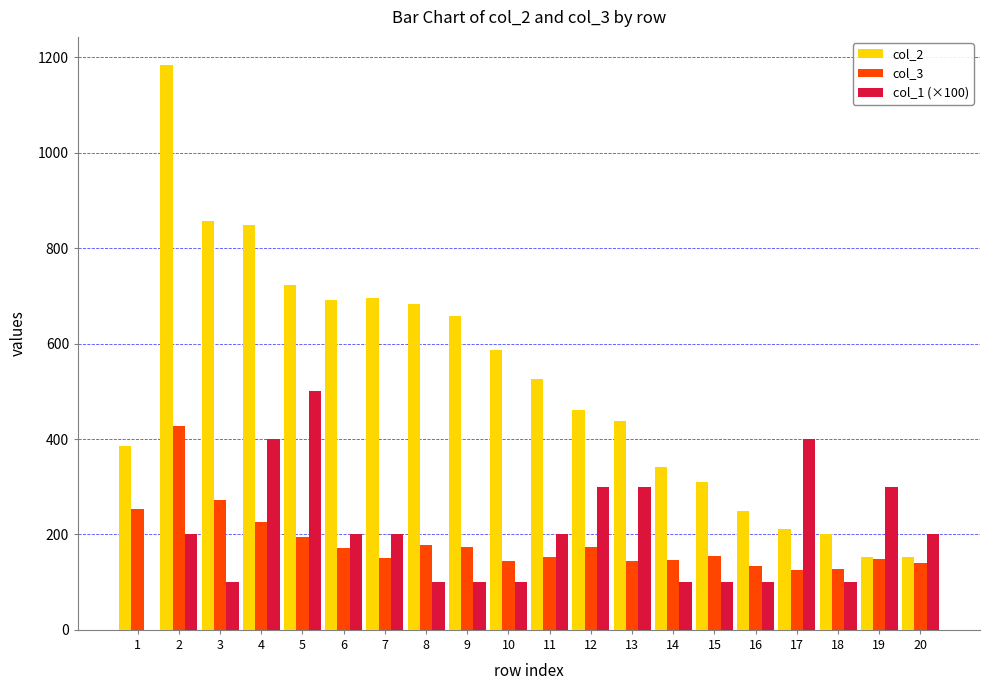

At which category is the sum across all series the highest?

2